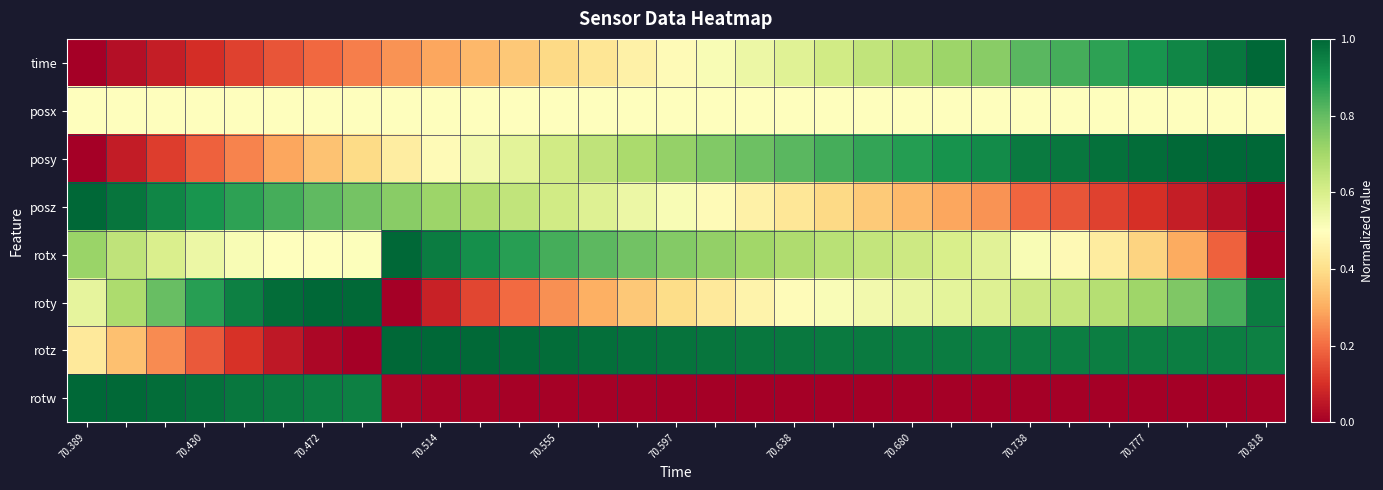

How many data points does each series have?

31